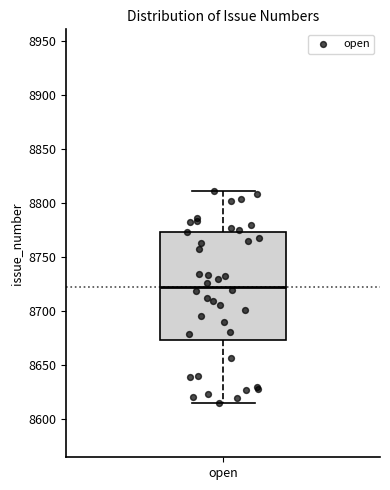

Where does the lower whisker of the box for open end on the y-axis? The values are not printed on the chart, so give them approximately, as read against the axis.

8615